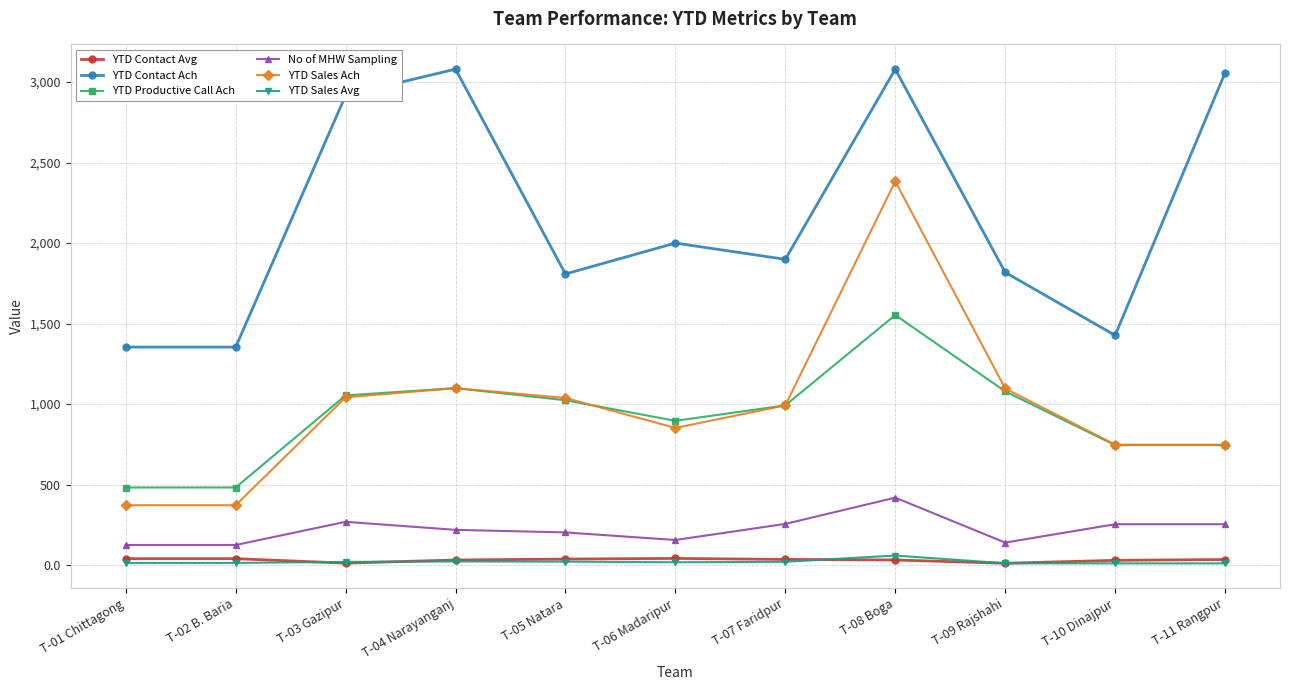

How many interior local peaks does the YTD Contact Ach series have?

3